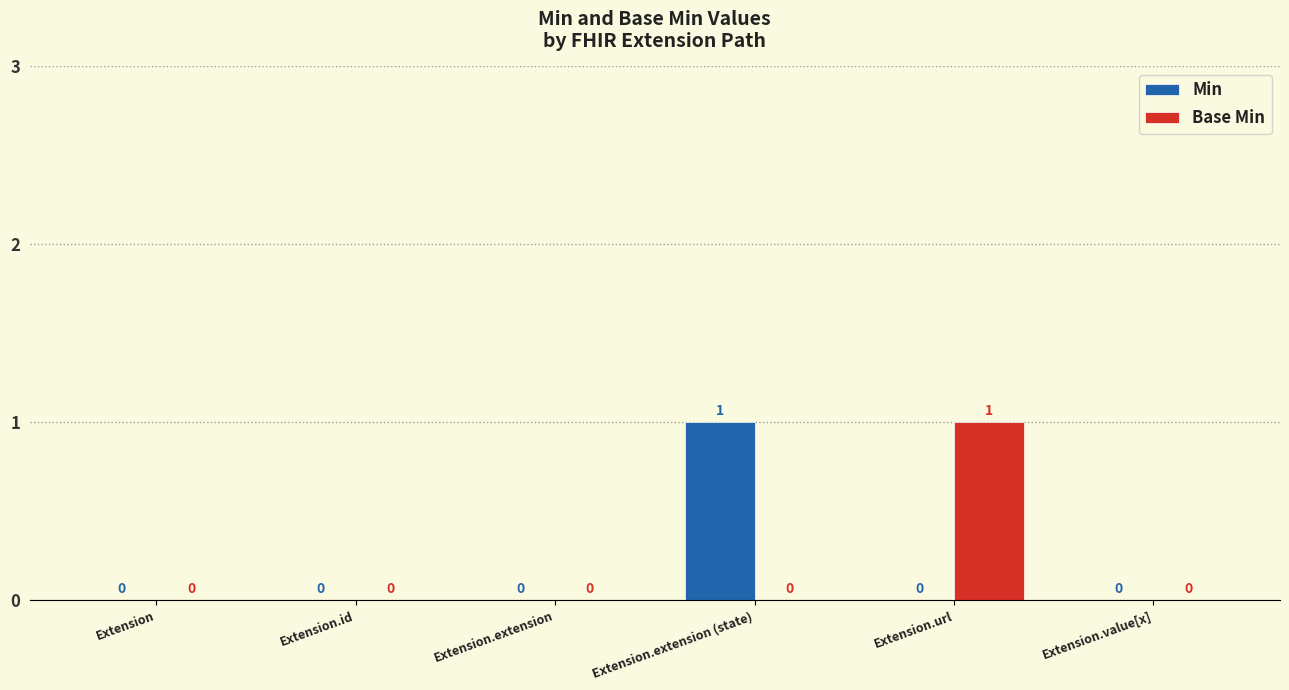

What are all the series names shown in the legend?

Min, Base Min